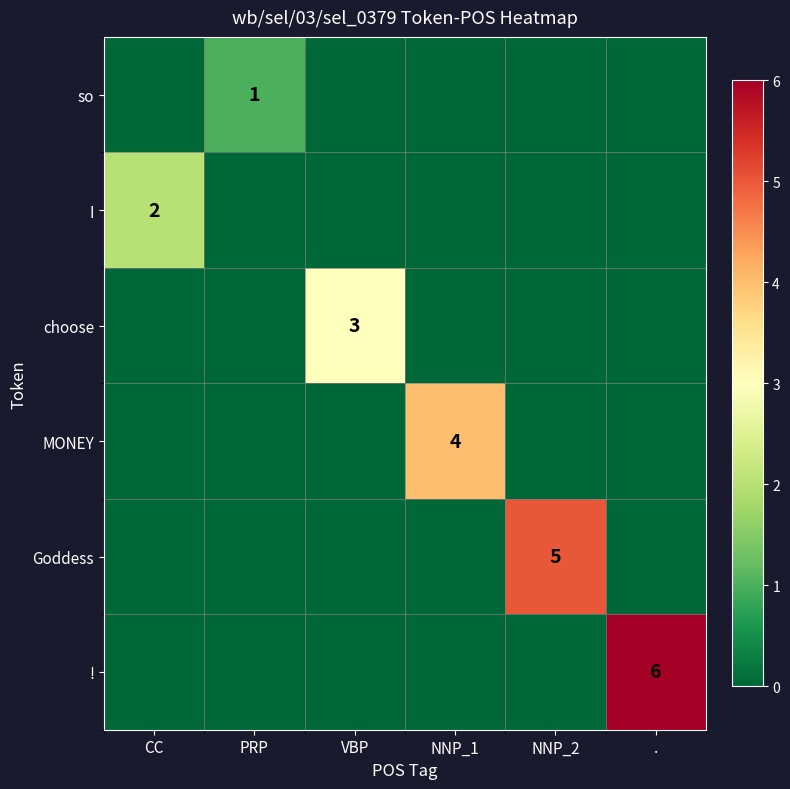

Which has a higher value, NNP_1 or CC?

NNP_1